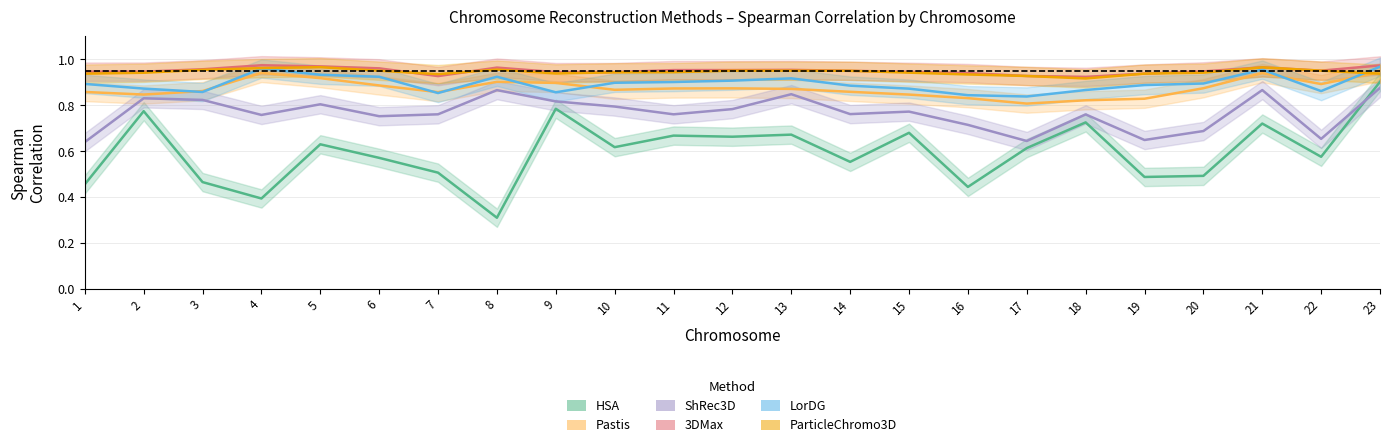

Which label corresponds to the largest value in the chart?

4